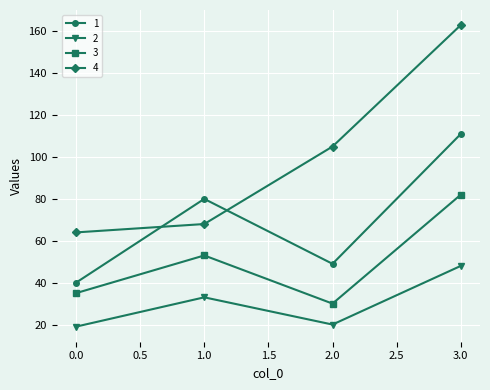

Reading left to right, extract all data points from this chart.

1: 0.0=40	1.0=80	2.0=49	3.0=111
2: 0.0=19	1.0=33	2.0=20	3.0=48
3: 0.0=35	1.0=53	2.0=30	3.0=82
4: 0.0=64	1.0=68	2.0=105	3.0=163